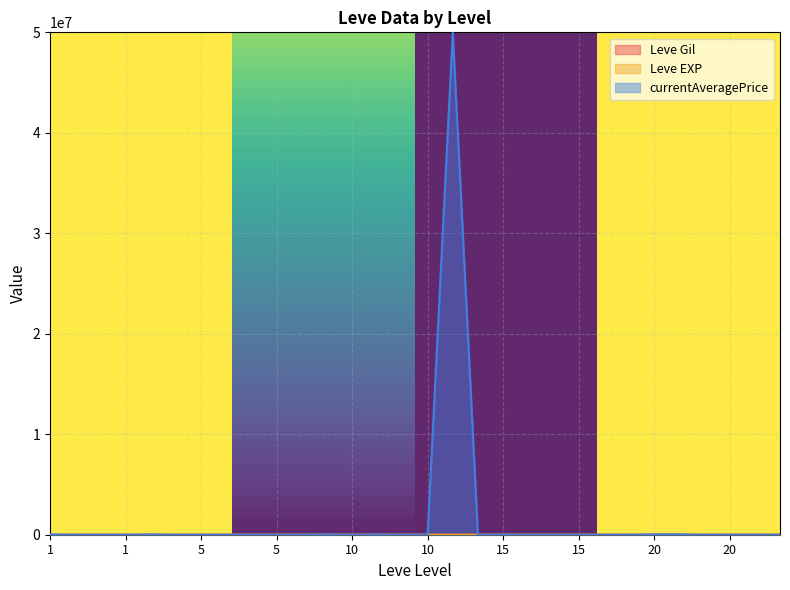

What is the approximate value of Leve Gil at 10, to the nearest 10?

990